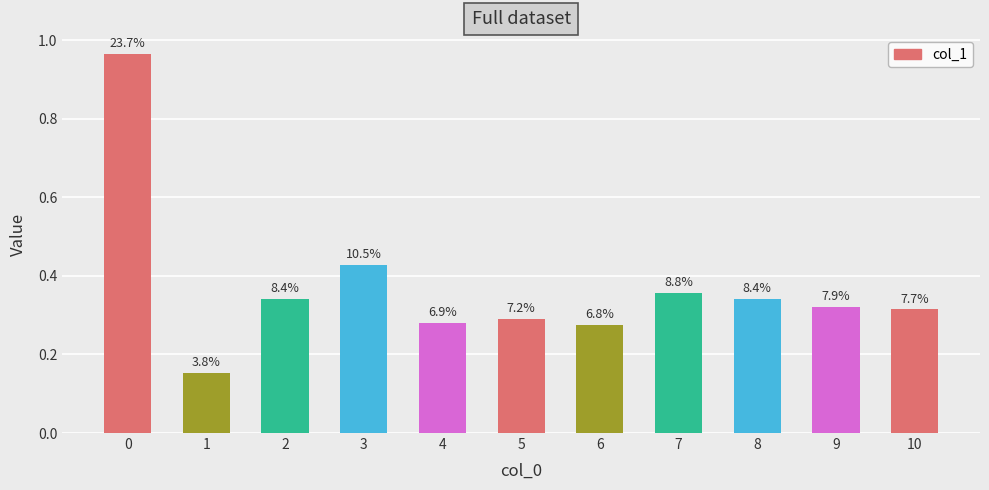

Reading right to left, list all the values displayed in this chart.

10=0.3	9=0.3	8=0.3	7=0.4	6=0.3	5=0.3	4=0.3	3=0.4	2=0.3	1=0.2	0=1.0